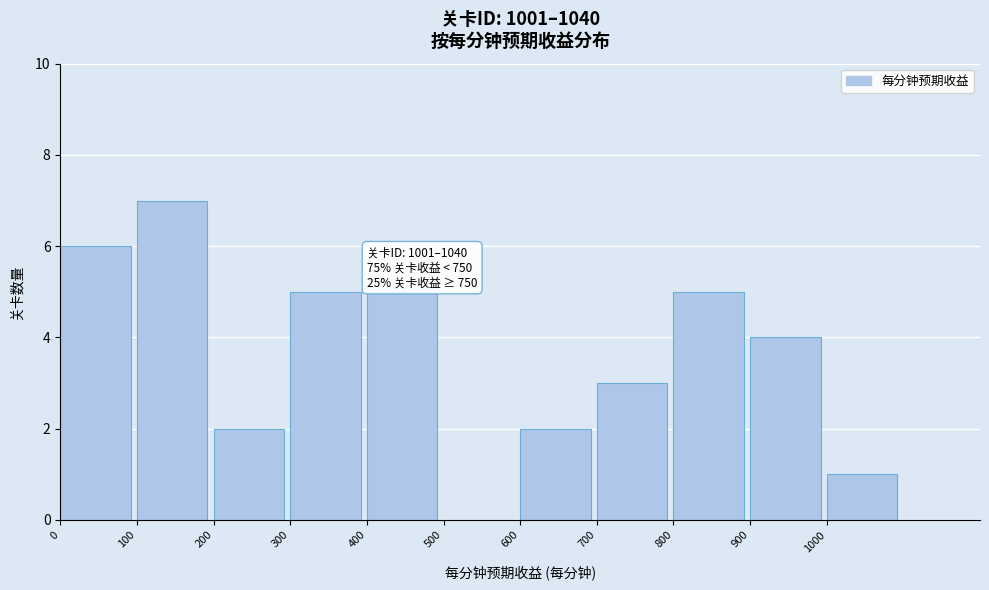

Which range on the x-axis has the tallest bar?

100 to 200